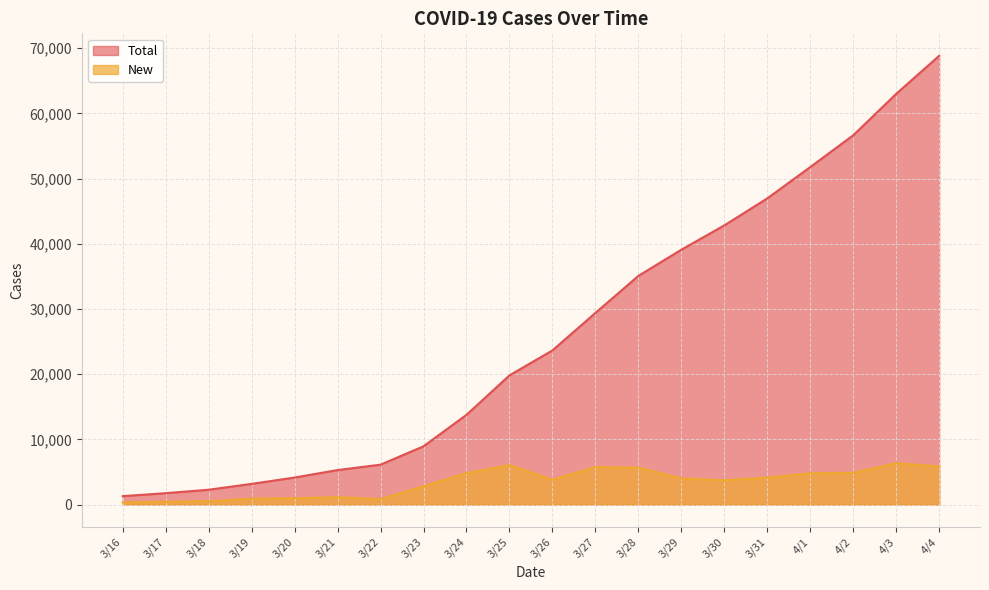

True or false: Total and New cross at least once.

False